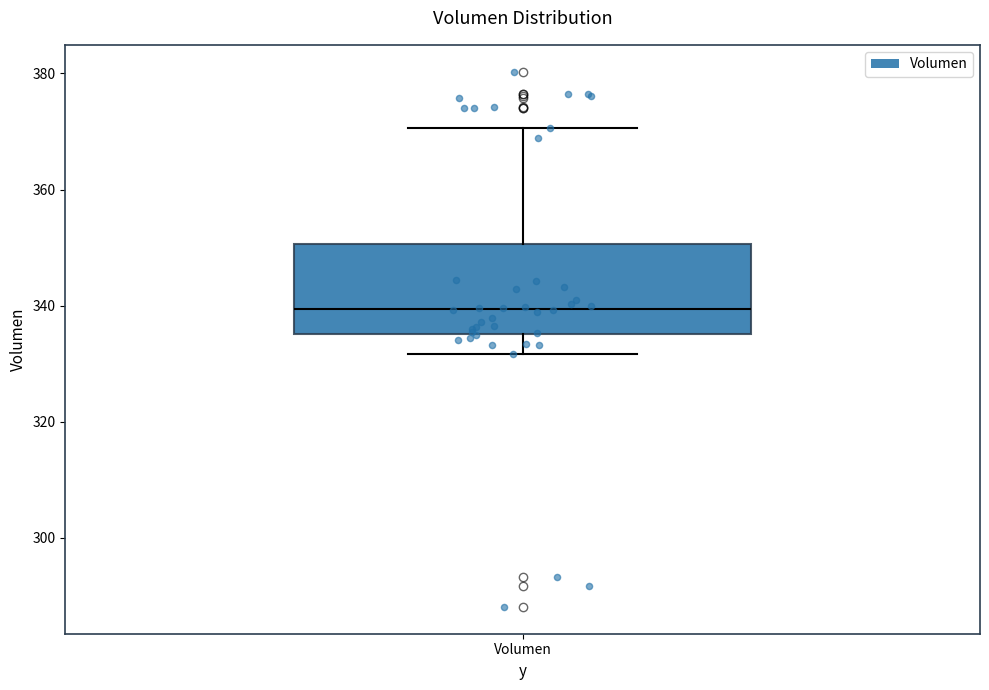

Read this box plot against the y-axis: the position of the median line, the range covered by the box, and the ends of both whiskers. The values are not printed on the chart, so give them approximately, as read against the axis.

median 340, box 336 to 350, whiskers 332 to 370